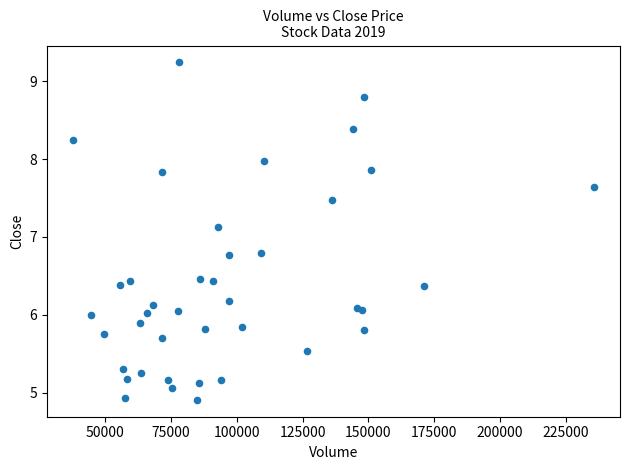

What Y value in the scatter plot is closest to 7?

7.1